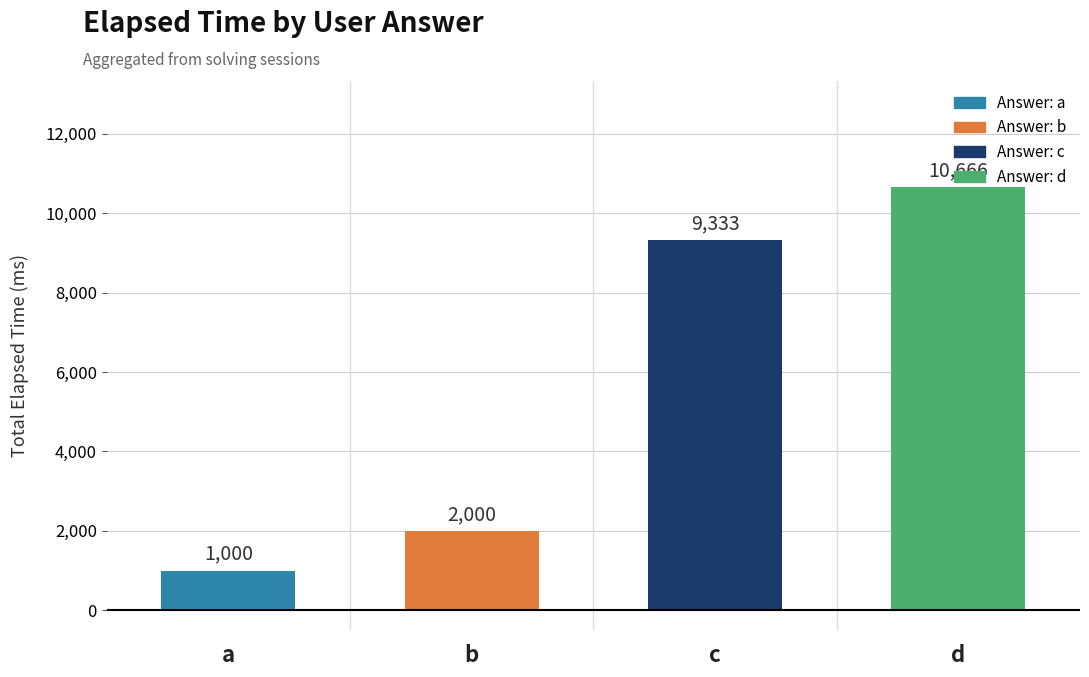

List the labels in order of value, smallest first.

a, b, c, d